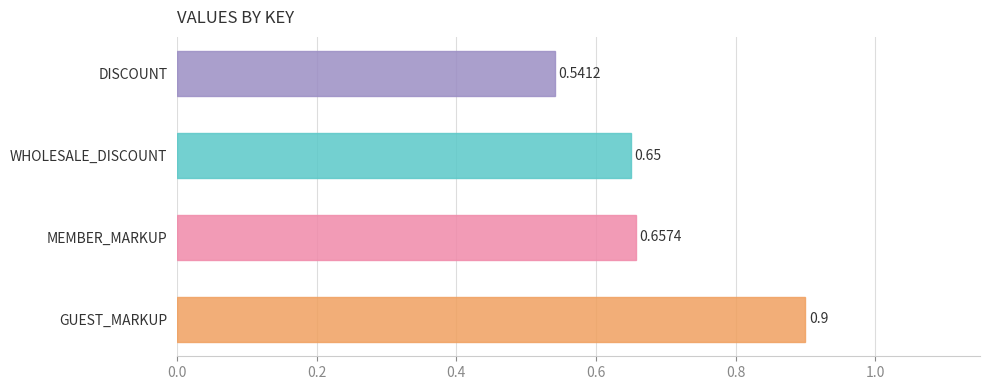

Which has a higher value, DISCOUNT or MEMBER_MARKUP?

MEMBER_MARKUP